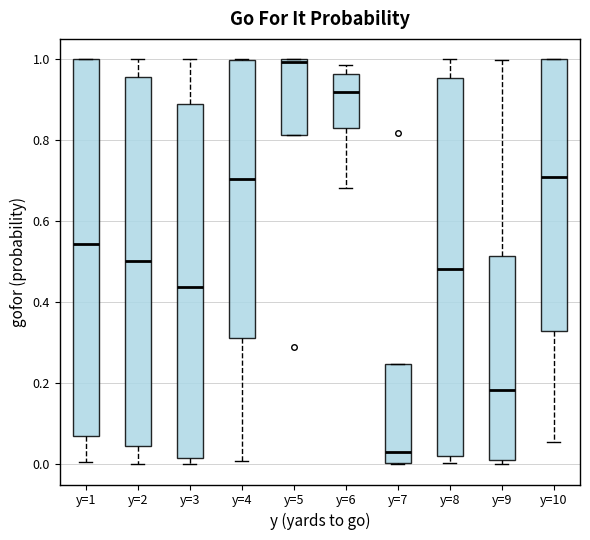

Which box's median line is the highest?

y=5